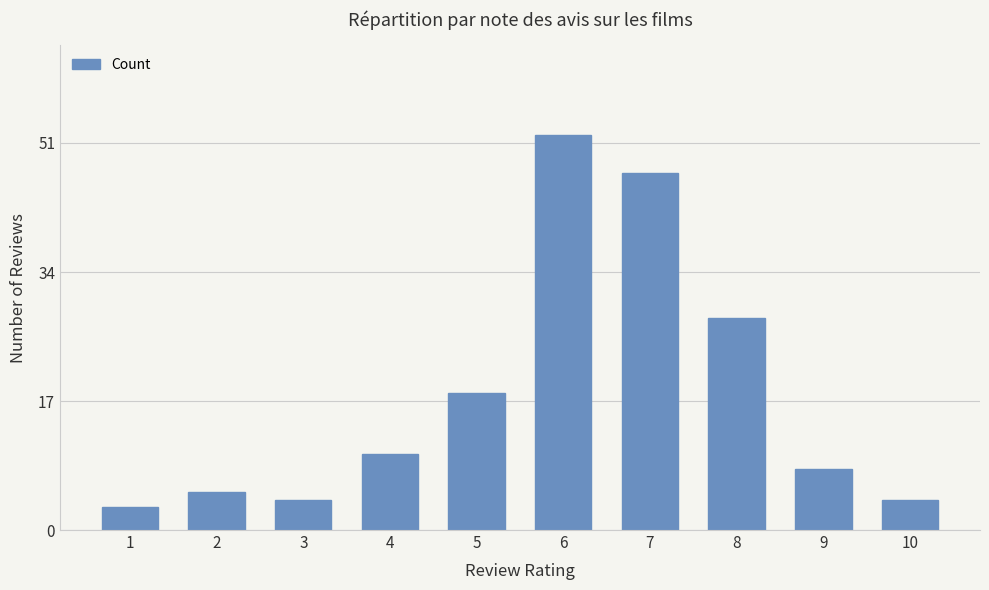

Which category has the highest value across all series?

6